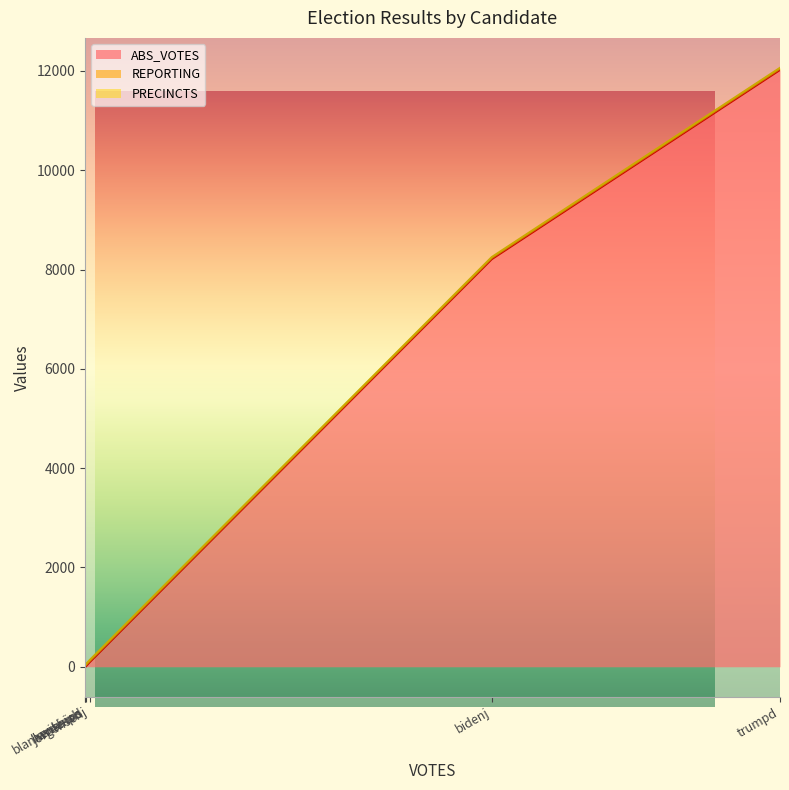

What are all the series names shown in the legend?

ABS_VOTES, REPORTING, PRECINCTS